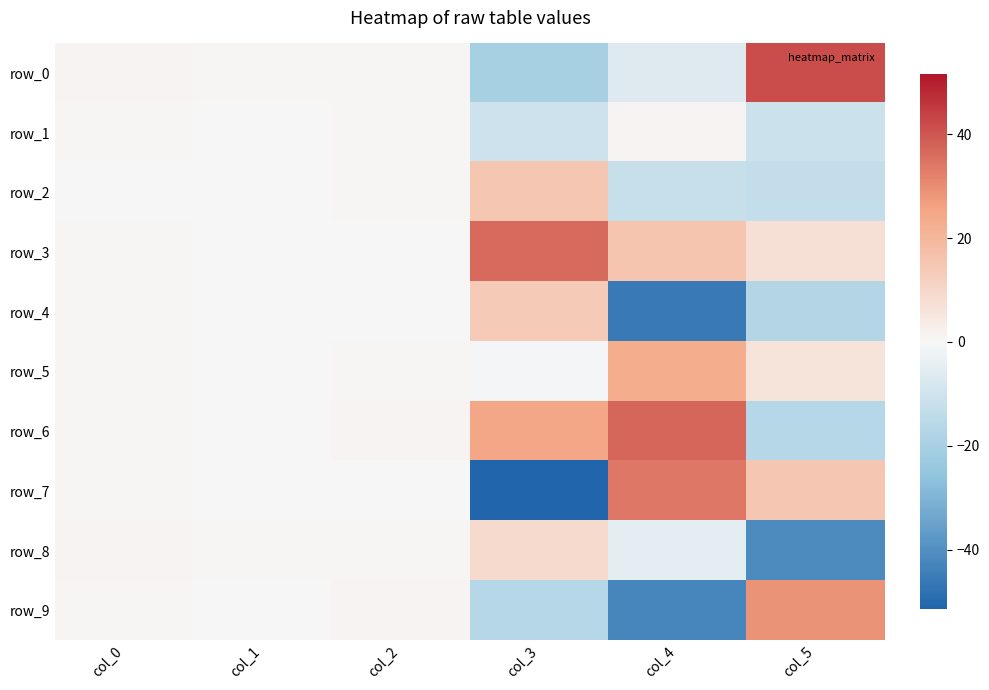

Which series has the largest total across all categories?

row_3